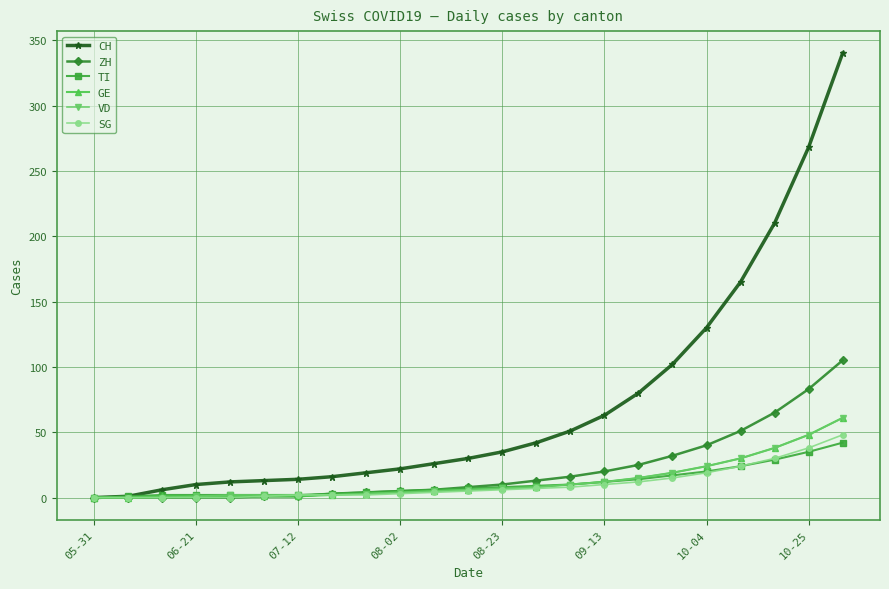

What is the highest value of the SG series?

48